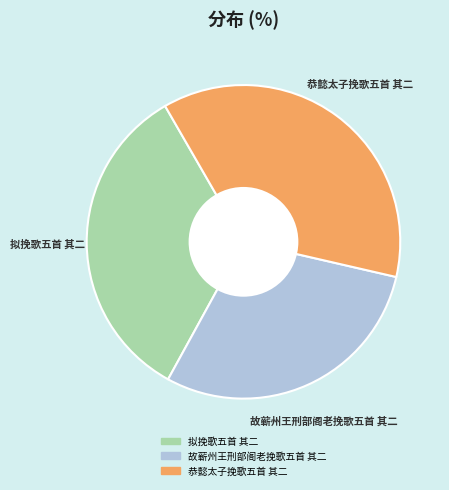

Is there any slice that represents more than half of the pie?

No